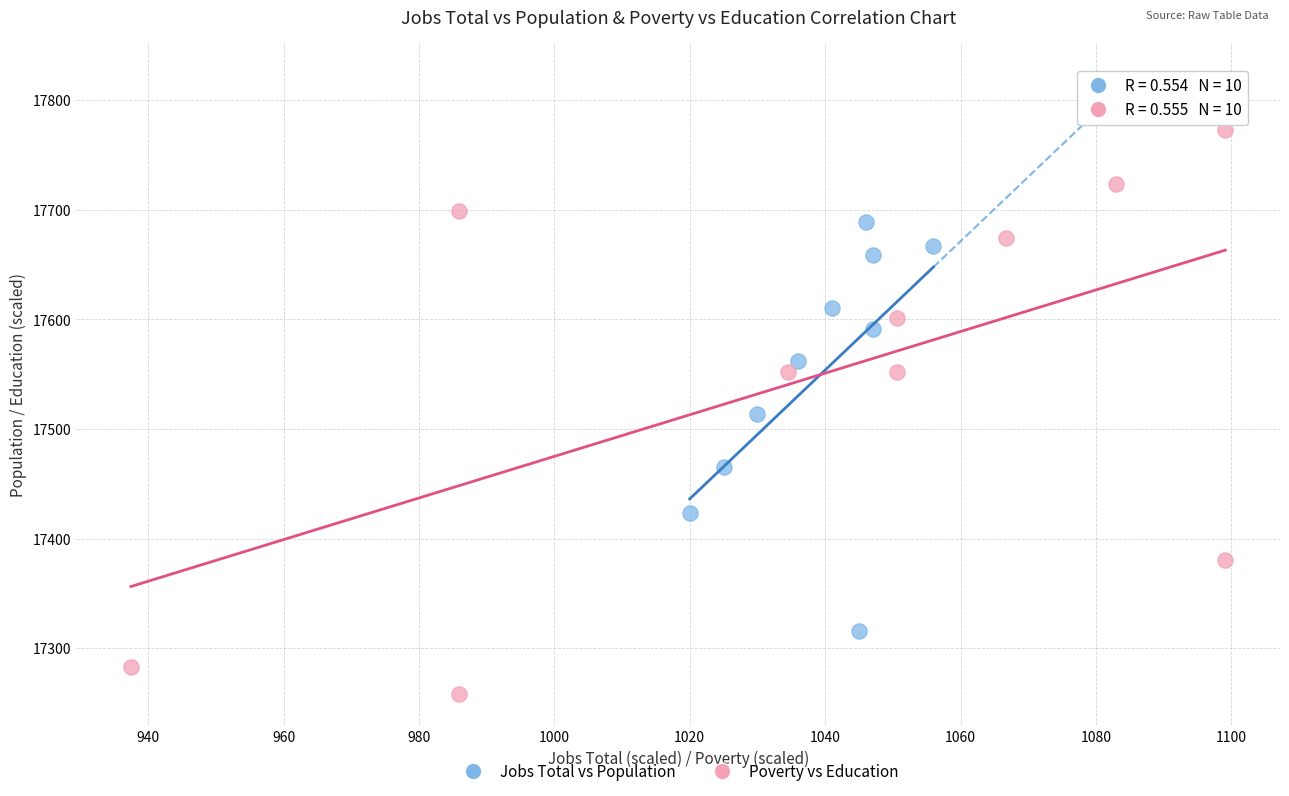

Which series contains the highest Y value?

Poverty vs Education